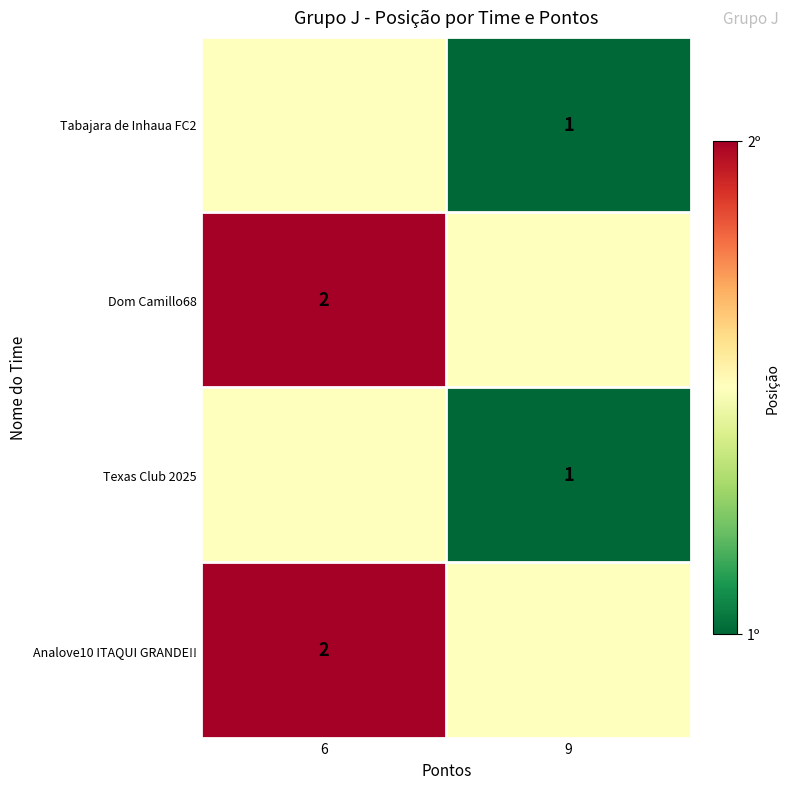

Reading left to right, transcribe all the data shown in this chart.

row_0: 6=1.5	9=1.0
row_1: 6=2.0	9=1.5
row_2: 6=1.5	9=1.0
row_3: 6=2.0	9=1.5